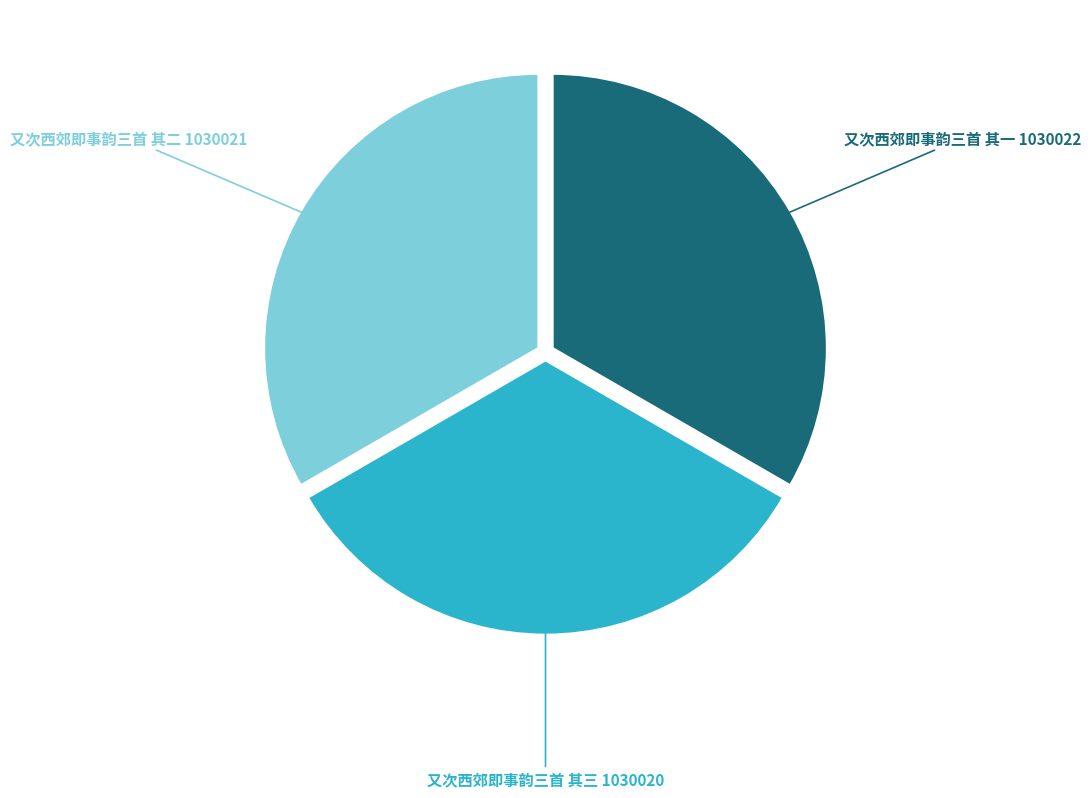

Does any single category account for the majority?

No